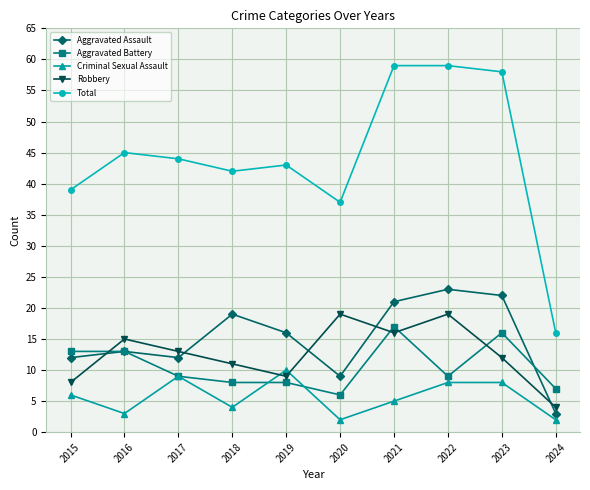

Reading left to right, list all the values displayed in this chart.

Aggravated Assault: 12	13	12	19	16	9	21	23	22	3
Aggravated Battery: 13	13	9	8	8	6	17	9	16	7
Criminal Sexual Assault: 6	3	9	4	10	2	5	8	8	2
Robbery: 8	15	13	11	9	19	16	19	12	4
Total: 39	45	44	42	43	37	59	59	58	16